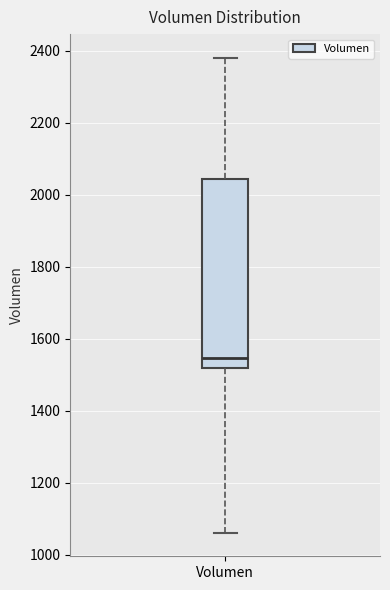

Read this box plot against the y-axis: the position of the median line, the range covered by the box, and the ends of both whiskers. The values are not printed on the chart, so give them approximately, as read against the axis.

median 1540, box 1520 to 2040, whiskers 1060 to 2380